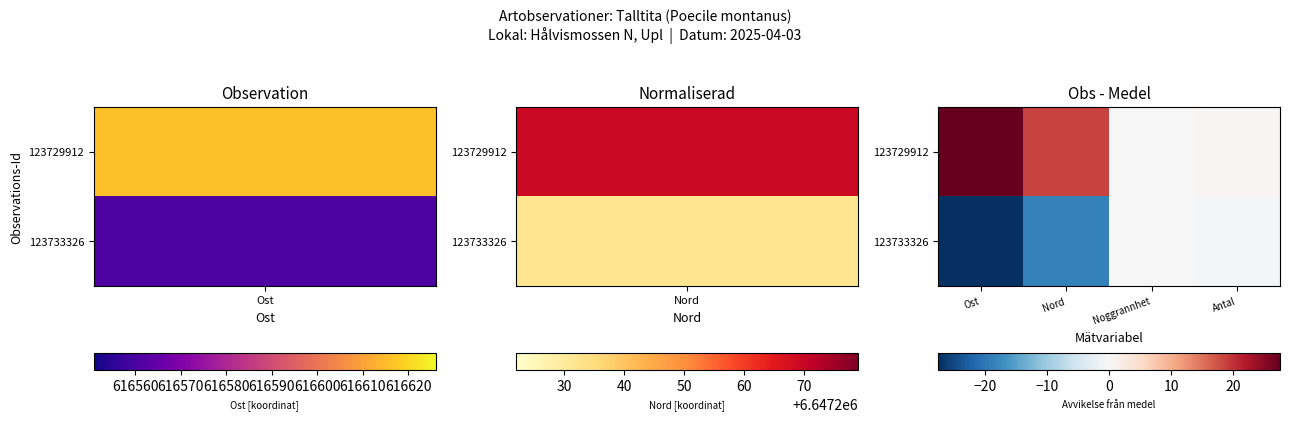

Reading left to right, list all the values displayed in this chart.

123729912: Ost=27.5	Nord=18.5	Noggrannhet=0.0	Antal=0.5
123733326: Ost=-27.5	Nord=-18.5	Noggrannhet=0.0	Antal=-0.5